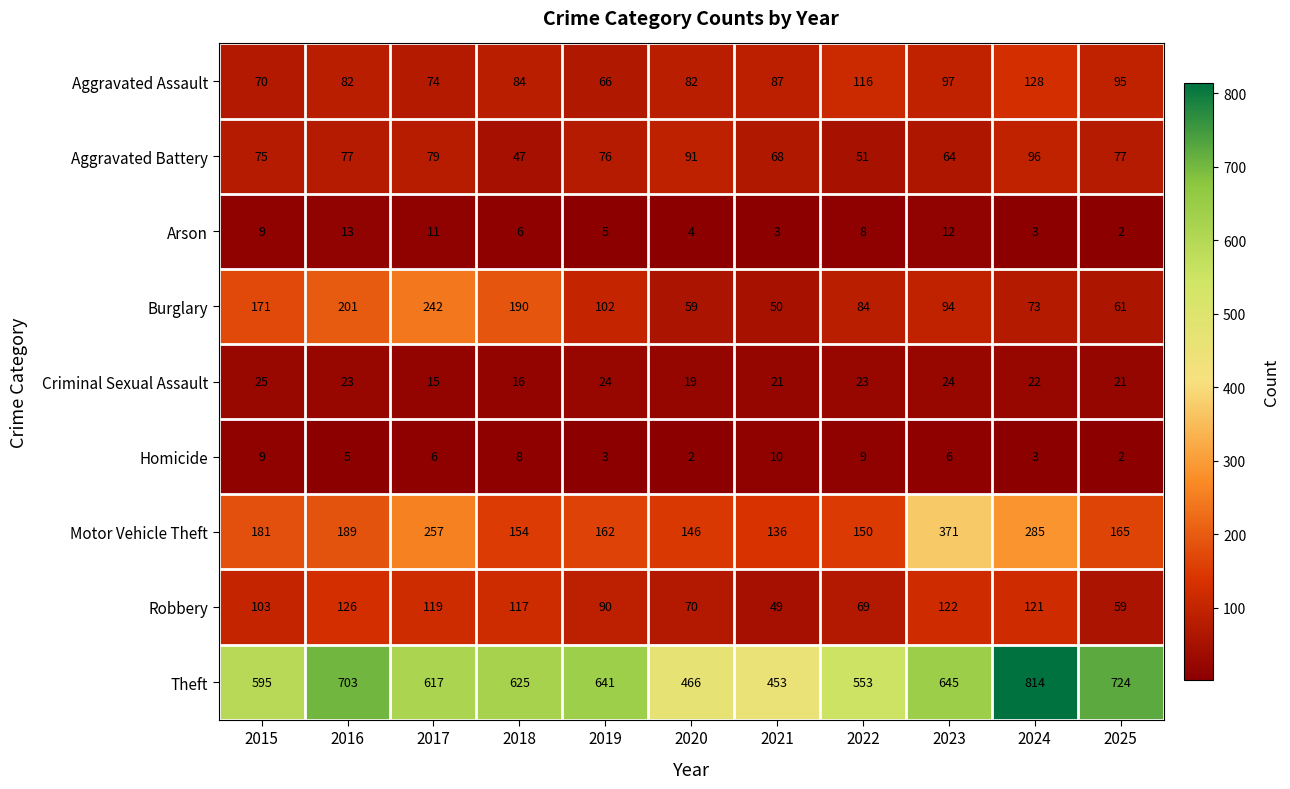

What is the difference between the second highest and minimum values in the Motor Vehicle Theft series?

149